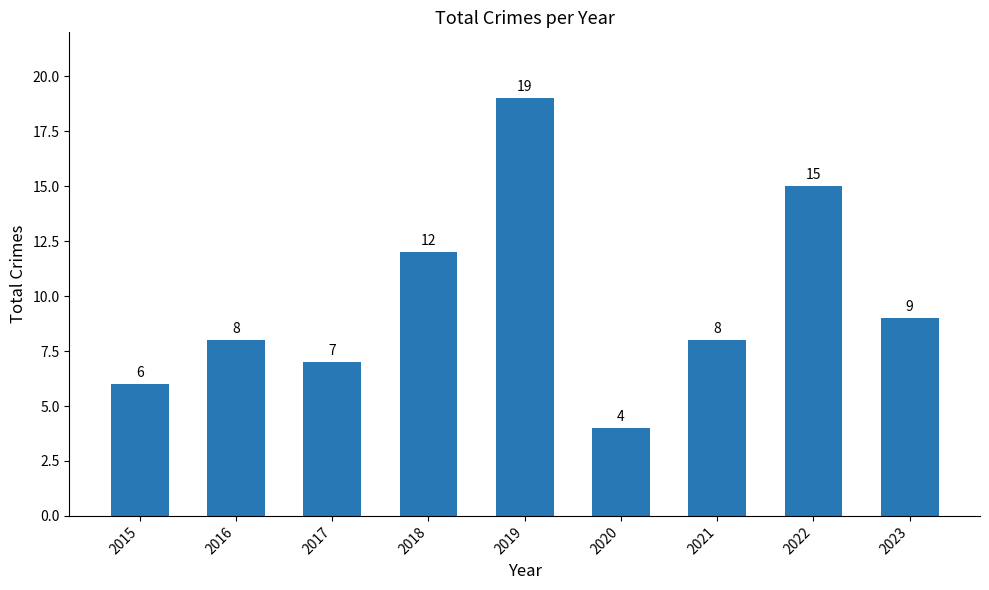

Are the bars grouped side by side (vs. stacked)?

No